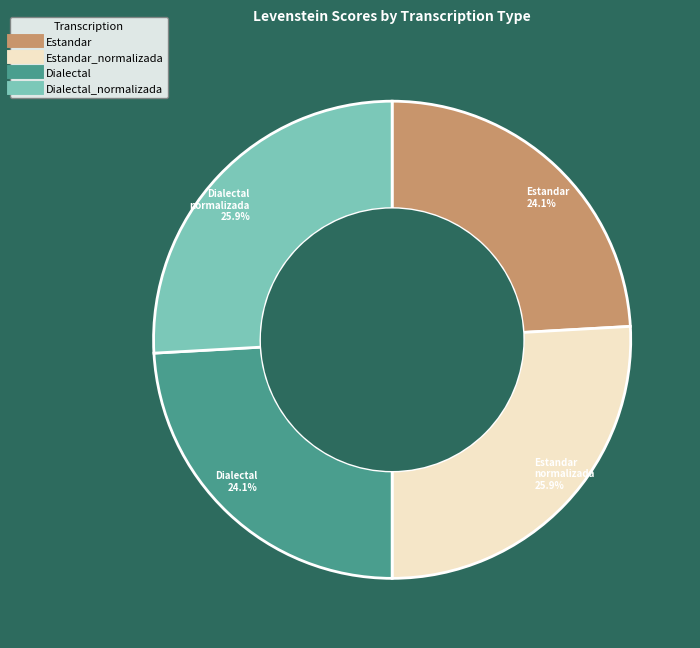

Count the number of slices in the pie.

4